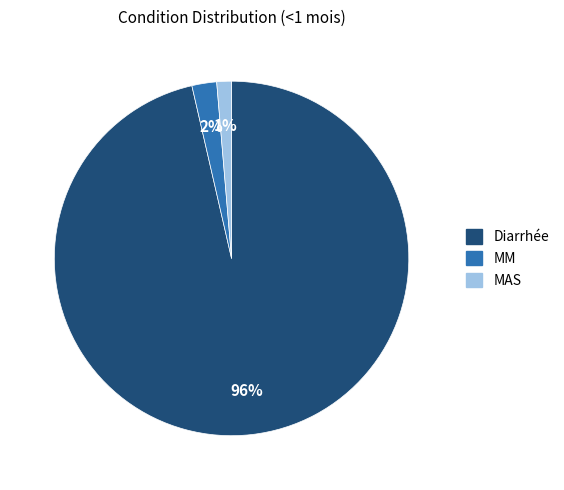

True or false: MM accounts for 2% of the total.

True